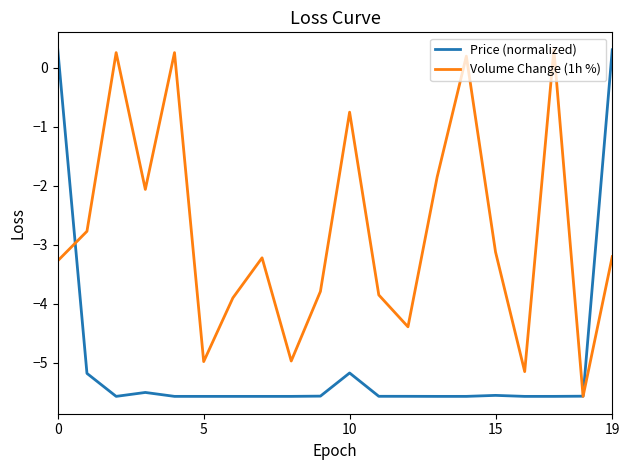

Which series has the largest total across all categories?

Volume Change (1h %)